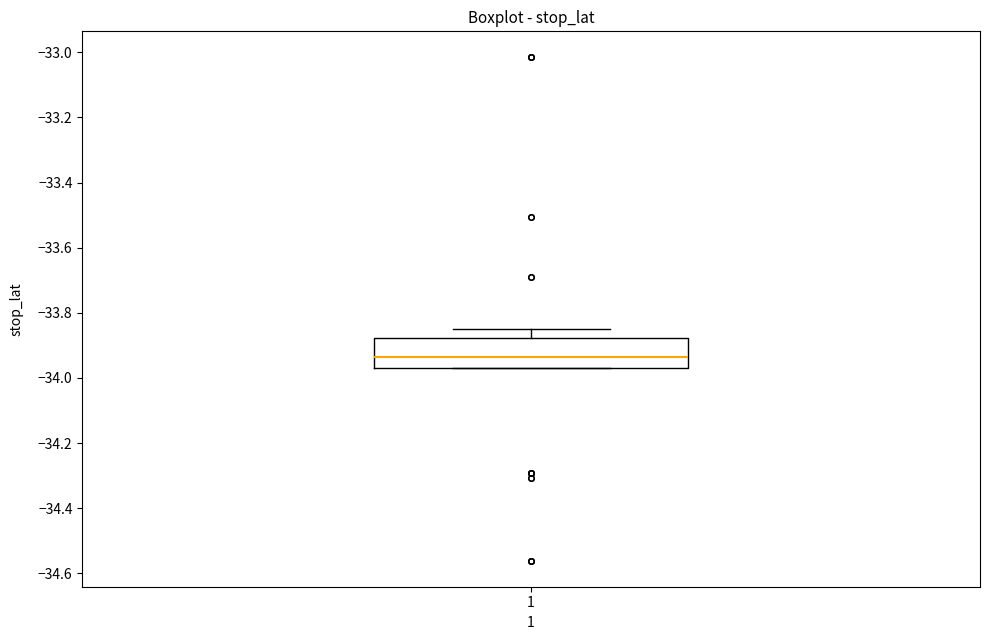

Read this box plot against the y-axis: the position of the median line, the range covered by the box, and the ends of both whiskers. The values are not printed on the chart, so give them approximately, as read against the axis.

median -33.94, box -33.96 to -33.88, whiskers -33.96 to -33.84